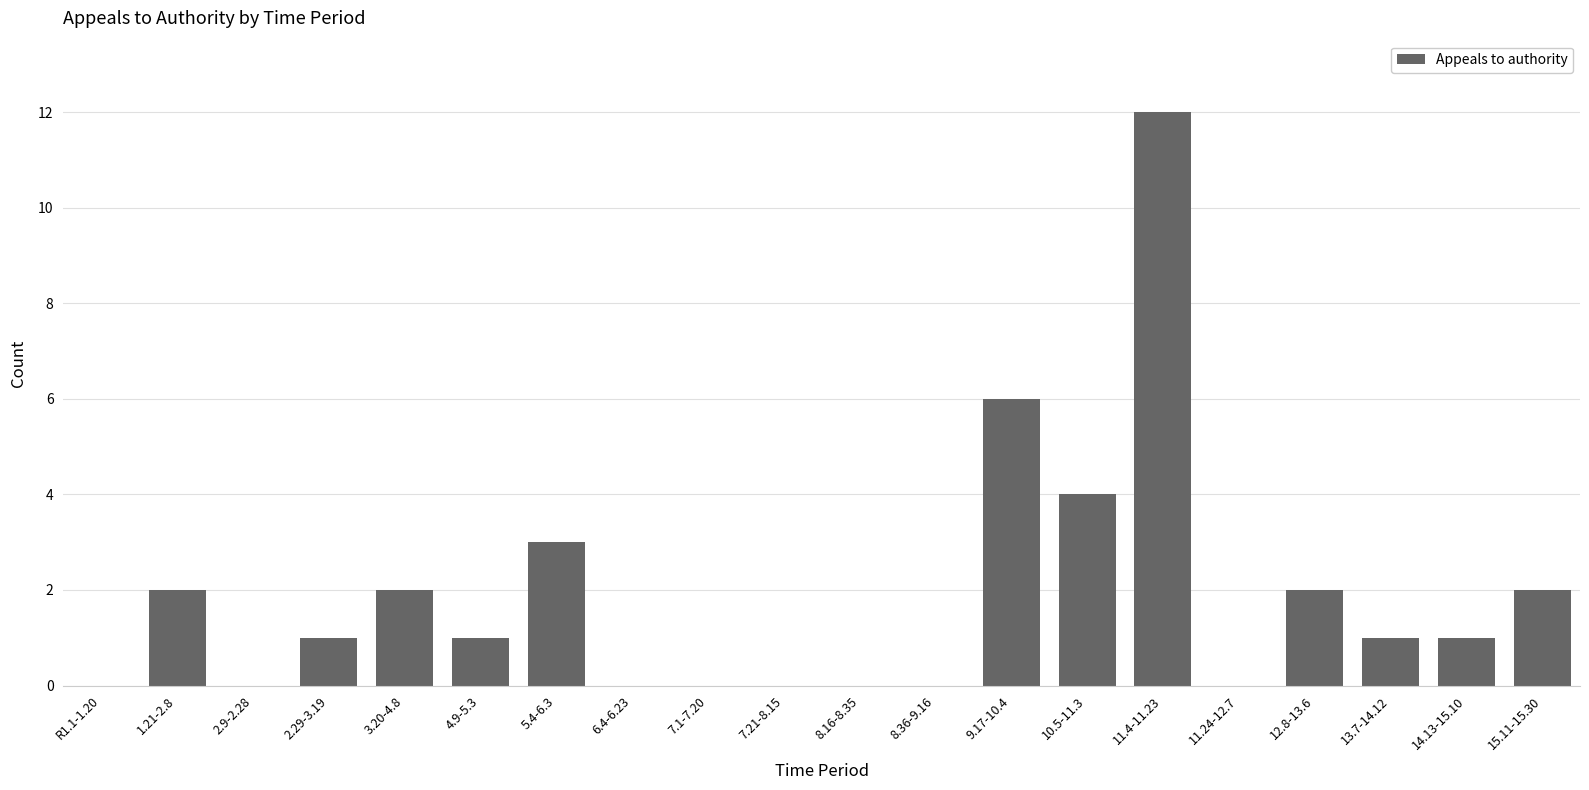

What is the change in value from 2.9-2.28 to 3.20-4.8?

+2